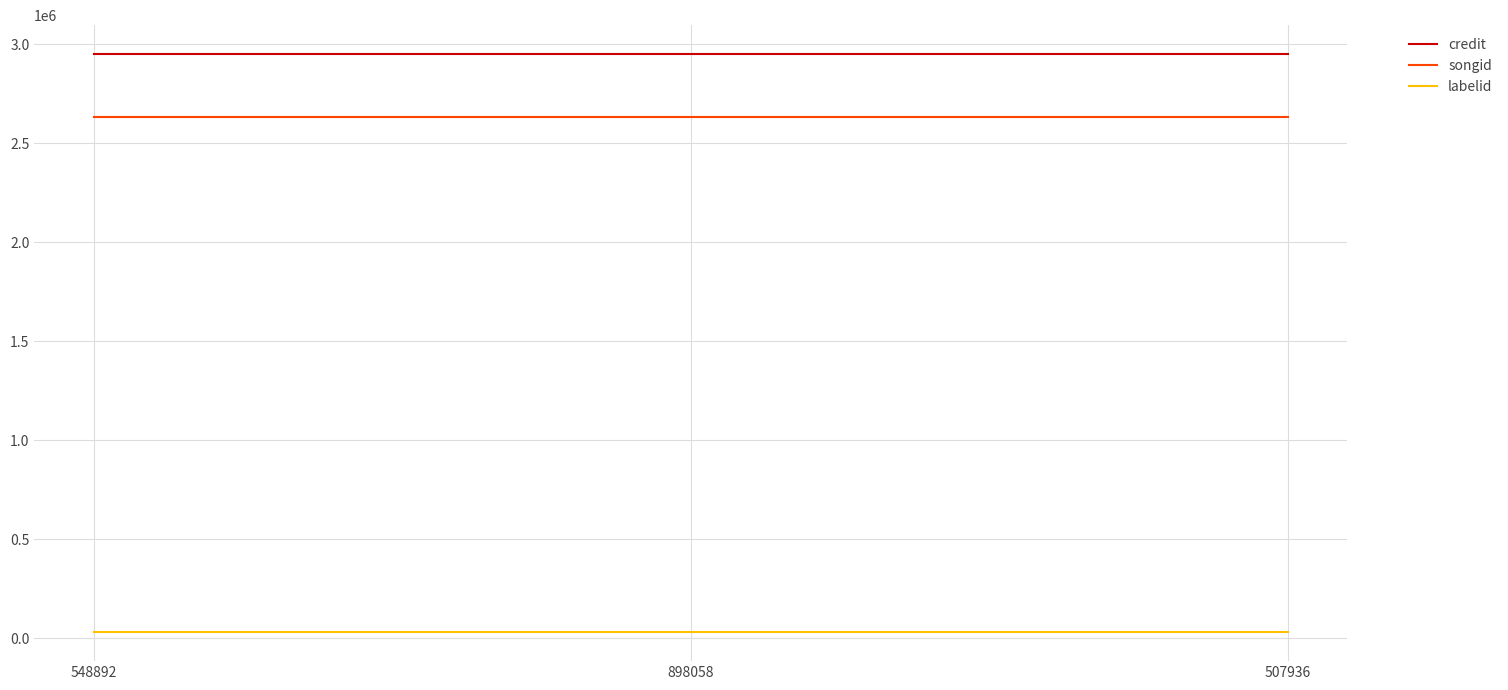

Is the value of songid at 548892 greater than the value of credit at 898058?

No